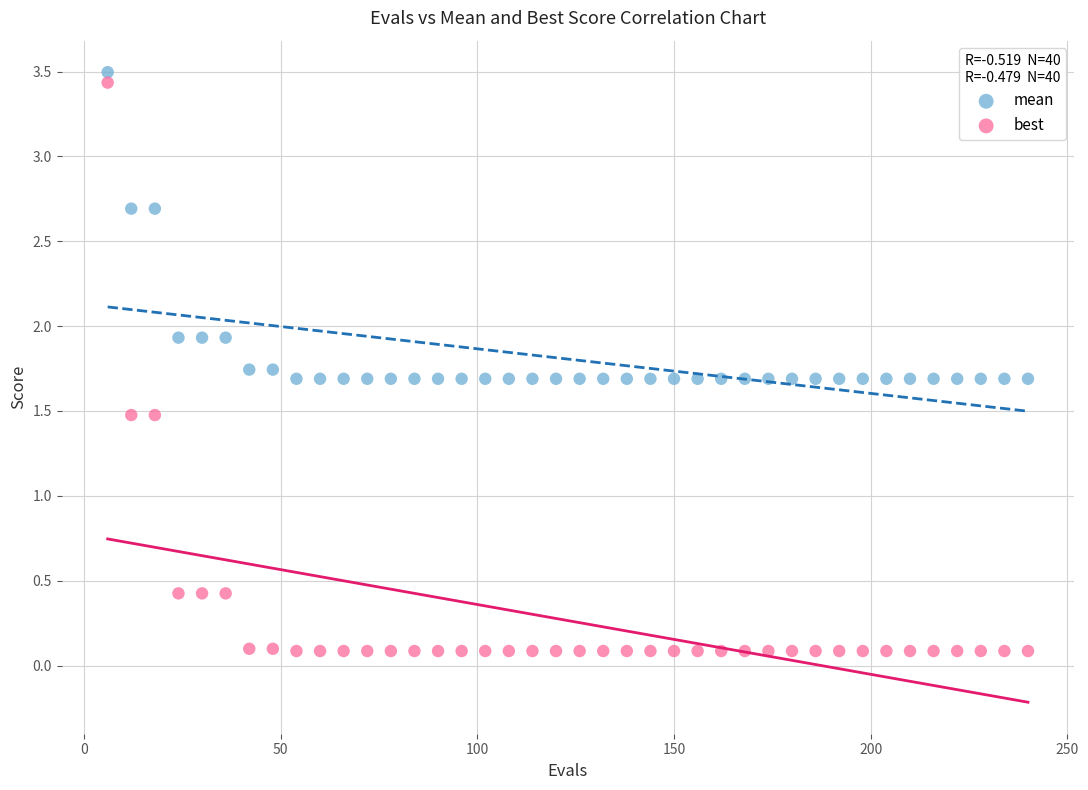

Which series contains the highest Y value?

mean